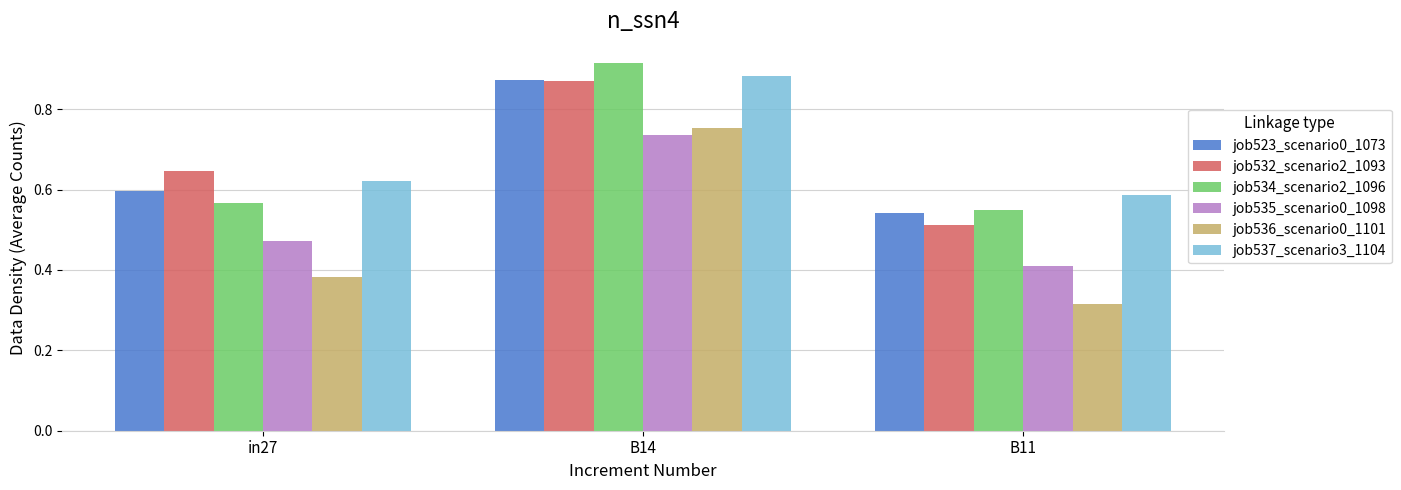

What position from the left is B14?

2